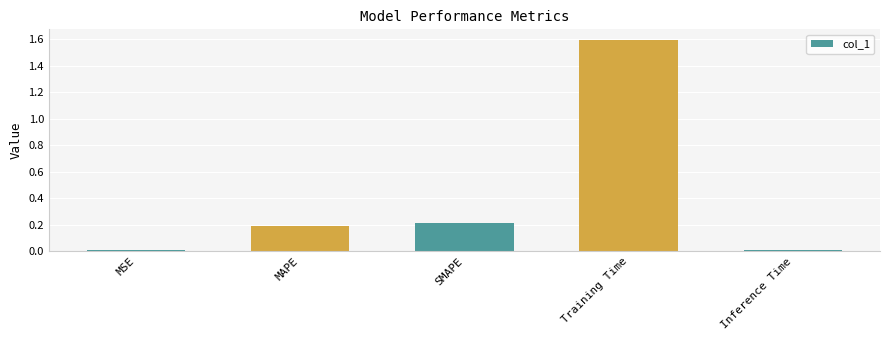

What is the change in value from MAPE to Training Time?

+1.4